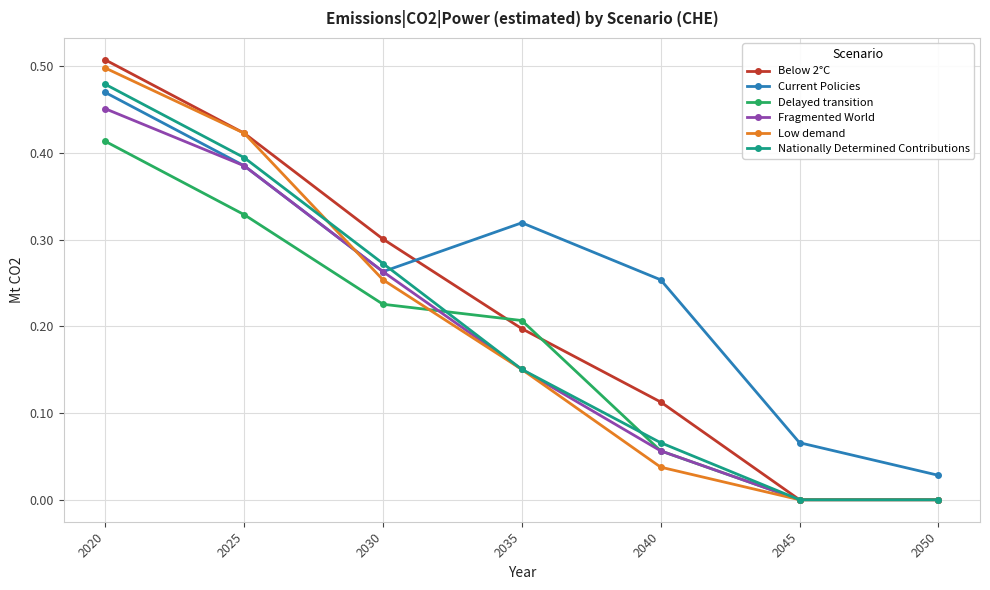

Which series has the widest spread of values?

Below 2°C